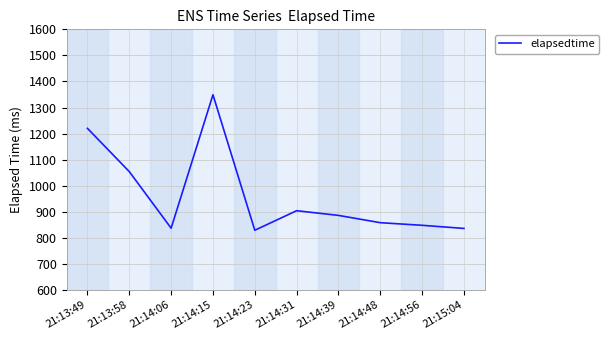

What is the greatest value displayed?

1349